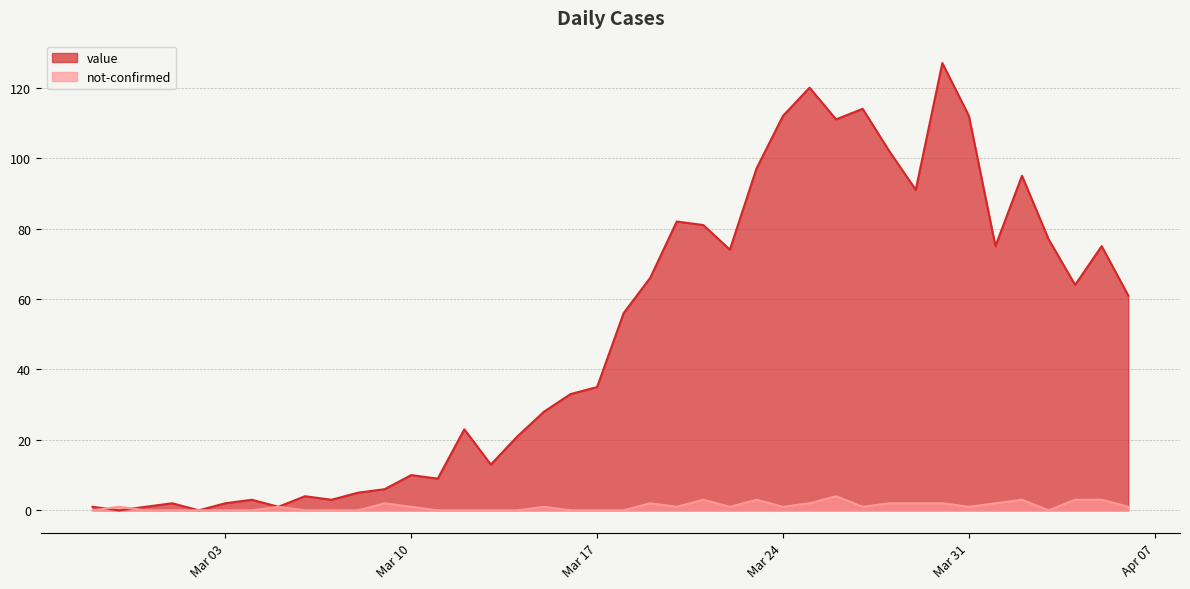

At which label is value closest to 63?

2020-04-04